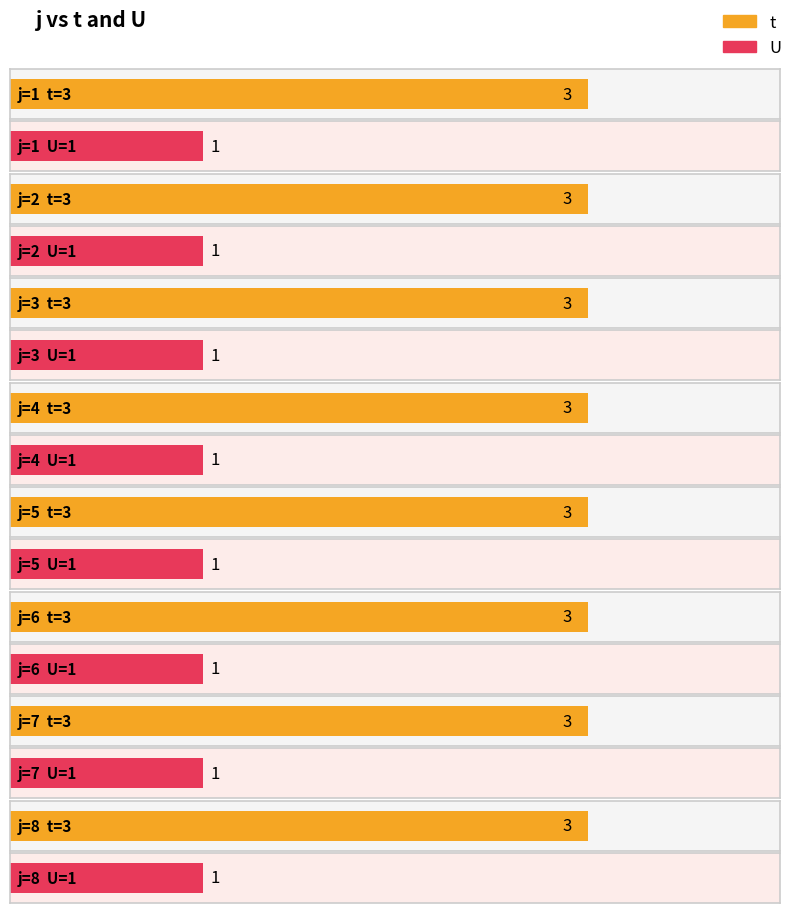

What are all the series names shown in the legend?

t, U